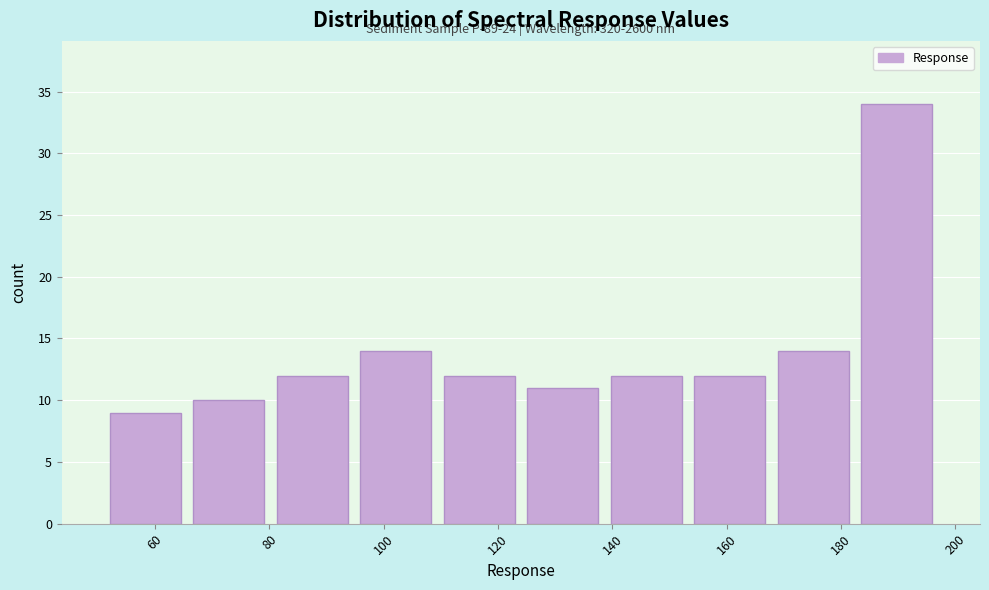

Over which range of the x-axis is the bar tallest?

182.4 to 197.0